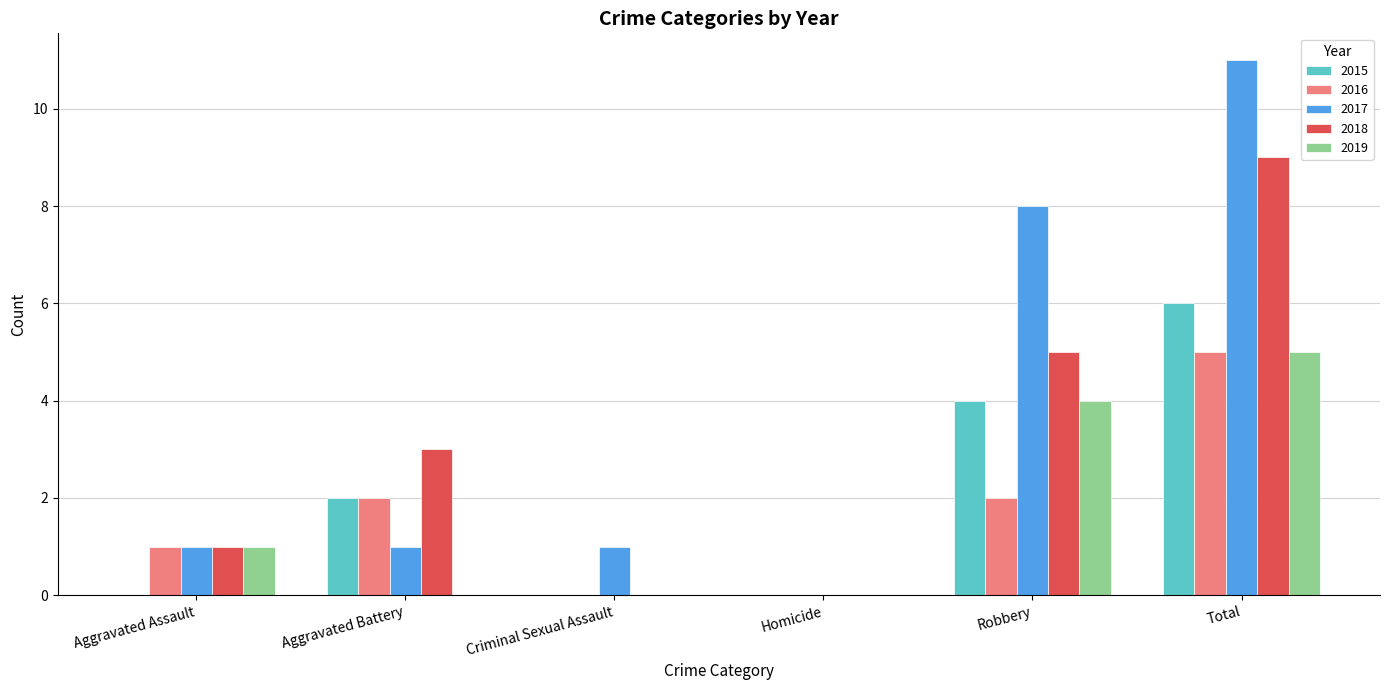

Reading right to left, extract all data points from this chart.

2015: 6	4	0	0	2	0
2016: 5	2	0	0	2	1
2017: 11	8	0	1	1	1
2018: 9	5	0	0	3	1
2019: 5	4	0	0	0	1